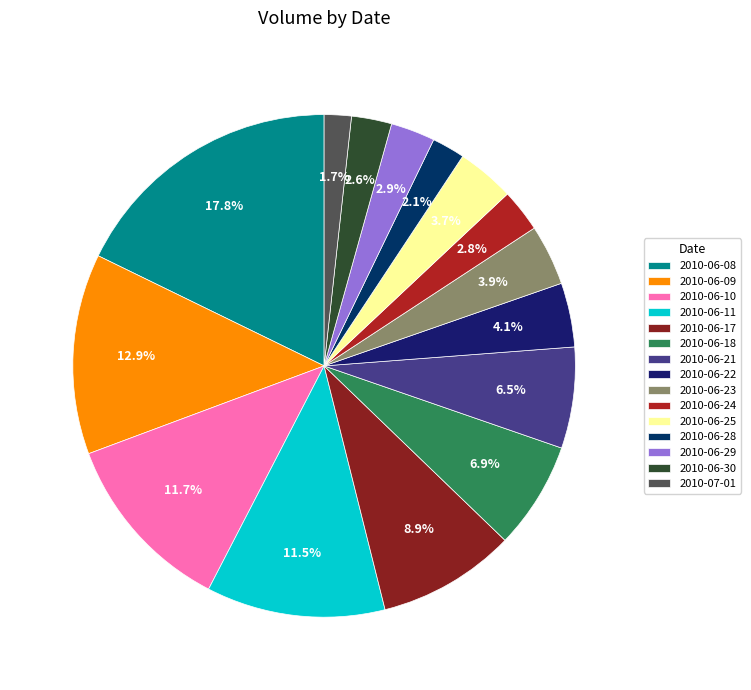

Combined, do 2010-06-21 and 2010-06-08 account for over 50%?

No